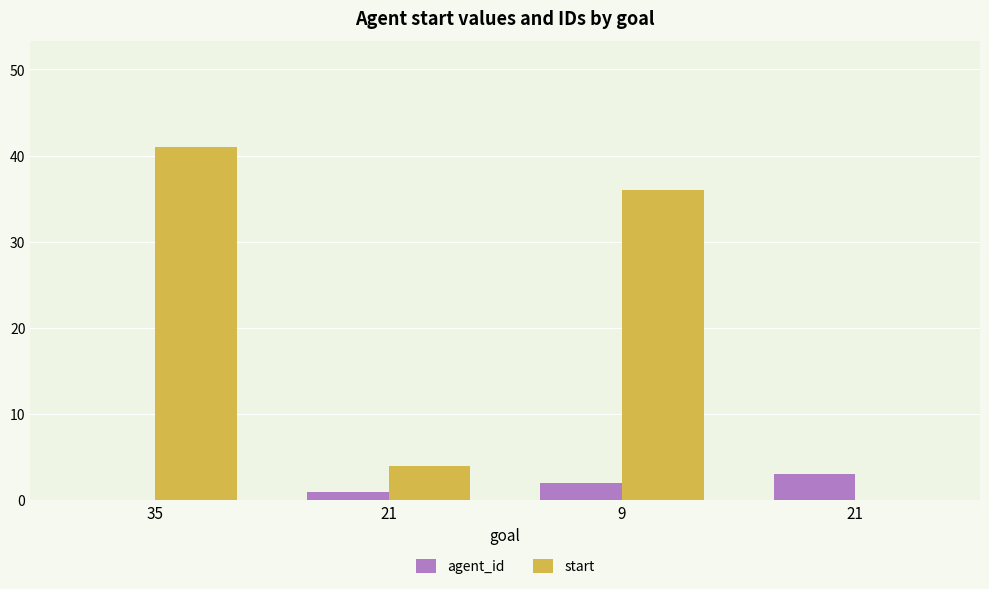

Count the number of categories in the chart.

4